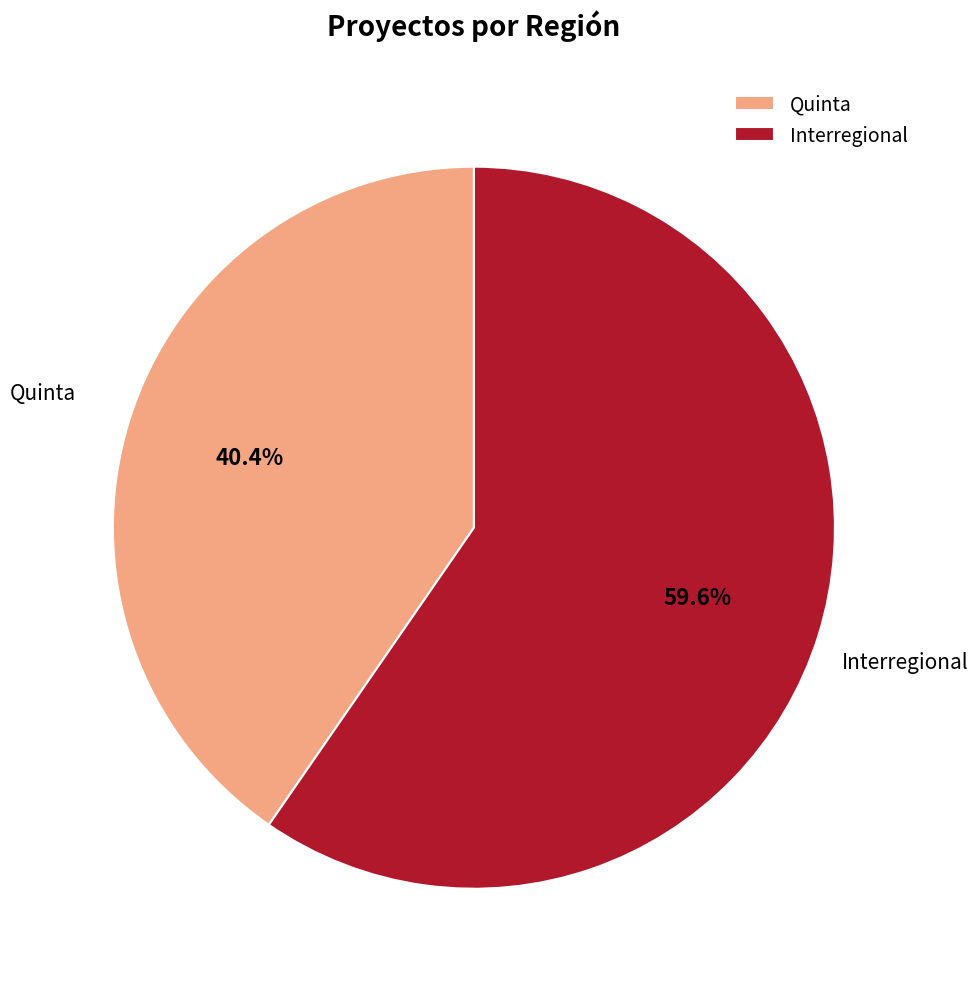

To the nearest percent, what is the average slice percentage?

50%